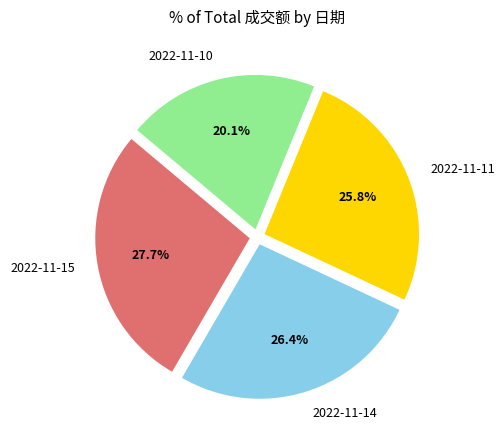

Does 2022-11-11 represent more than half of the total?

No